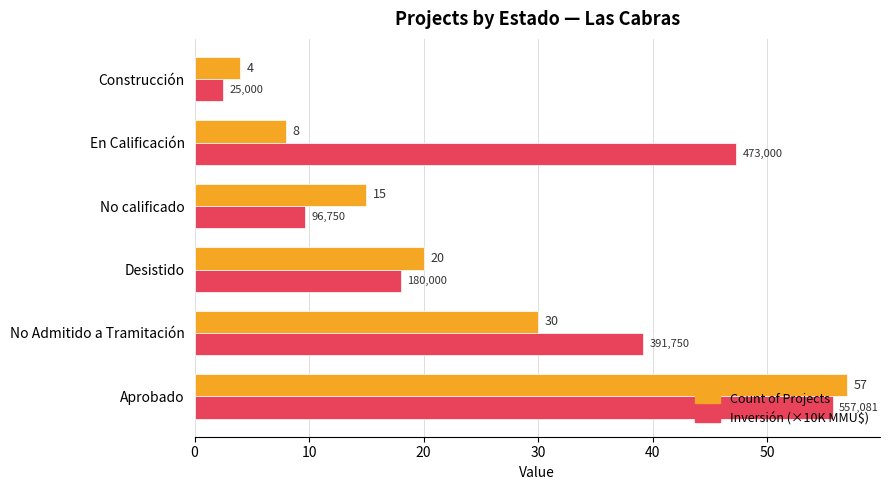

Where is Inversión (×10K MMU$) nearest to the value 29?

No Admitido a Tramitación